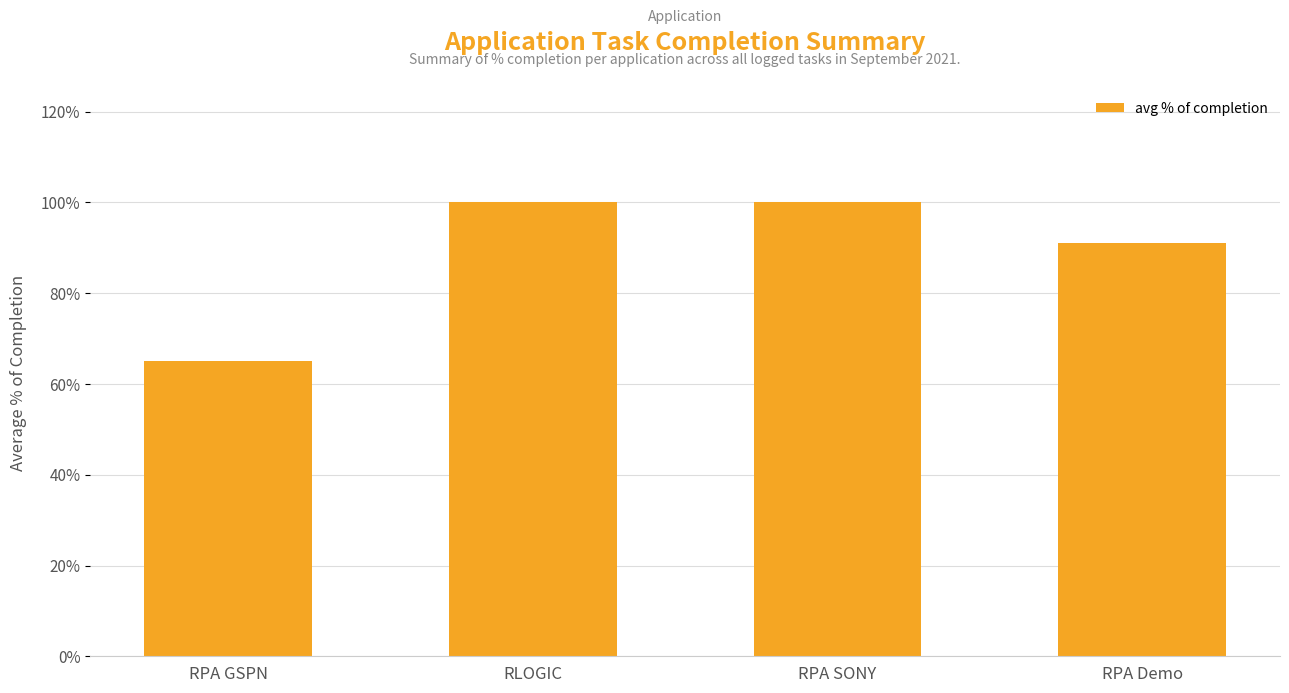

Does the chart contain any negative values?

No